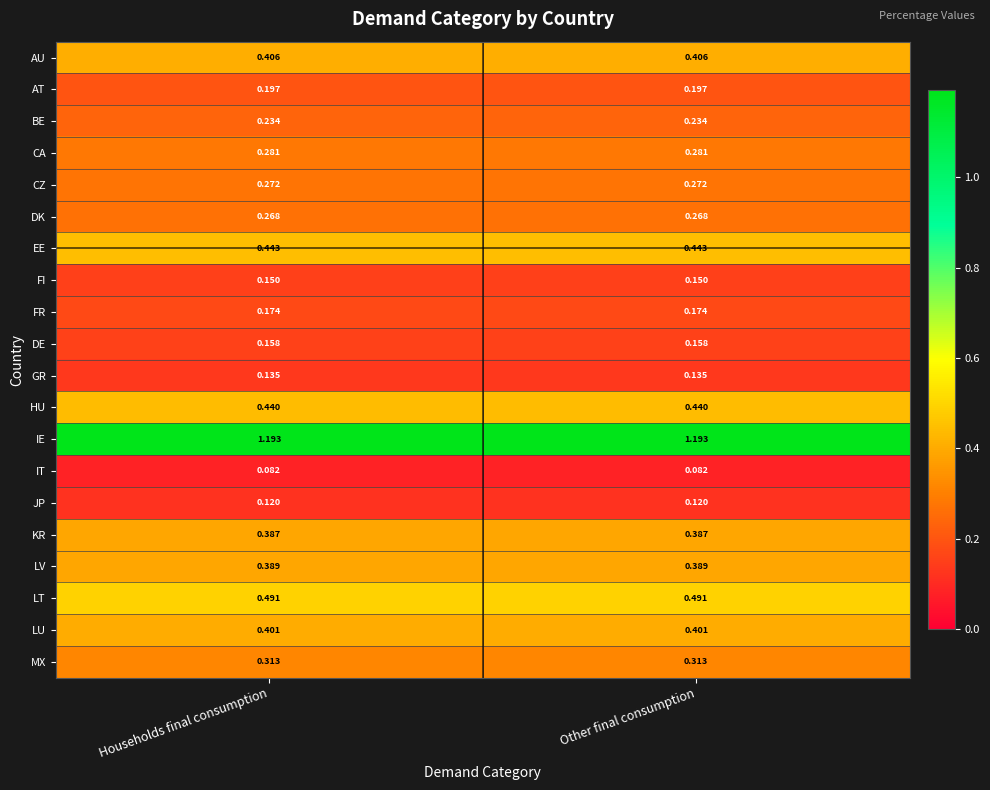

Is the value of AU at Households final consumption greater than the value of DK at Households final consumption?

Yes